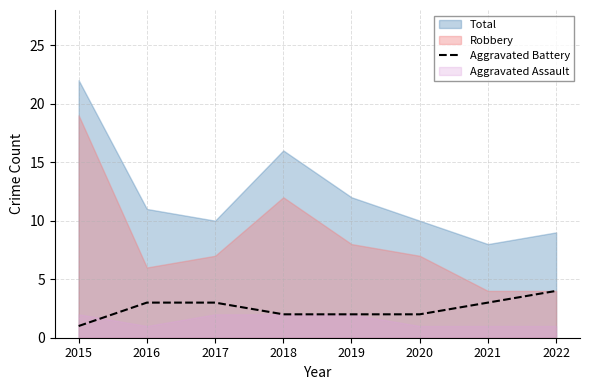

What is the highest value of the Aggravated Battery series?

4